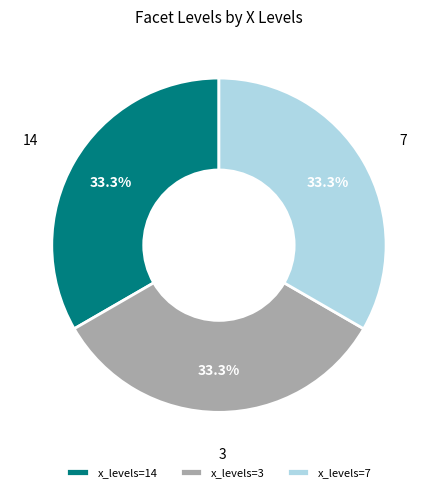

What is the ratio of the value at 14 to the value at 7?

1.0